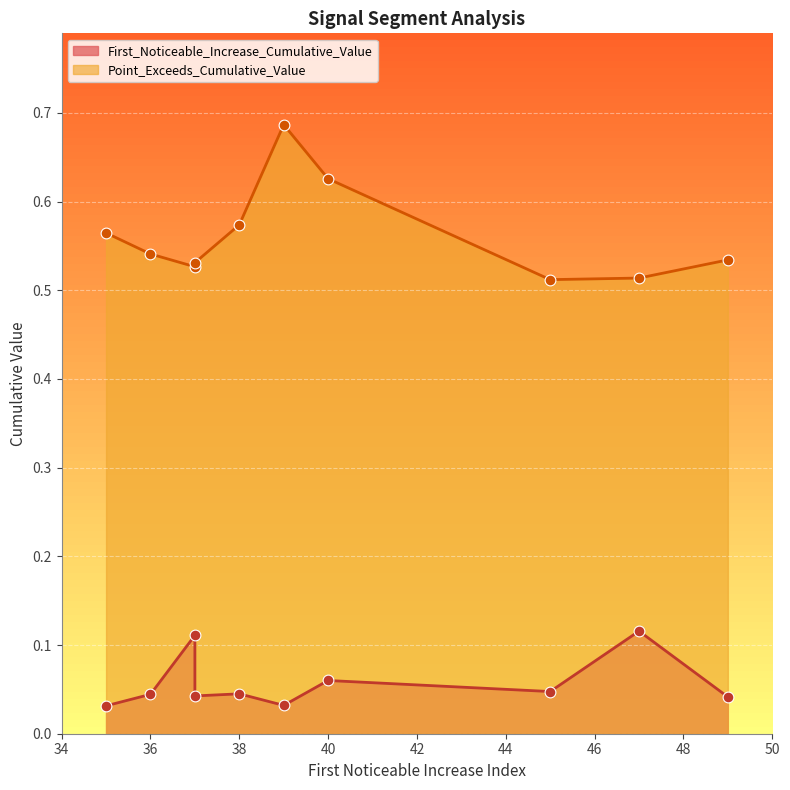

At how many categories does at least one series exceed 0?

10